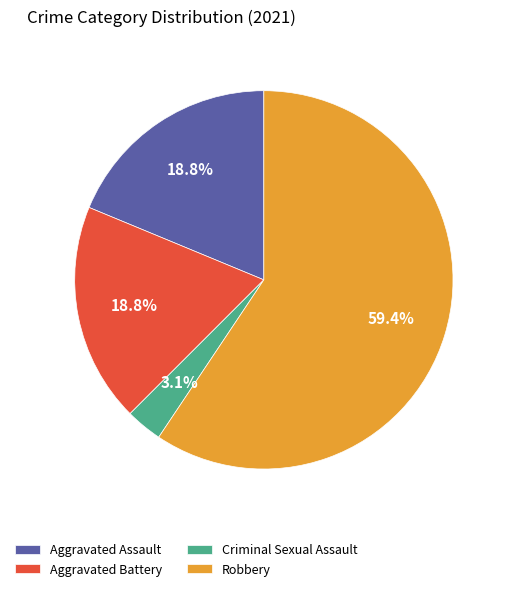

To the nearest percent, what percentage of the pie is Criminal Sexual Assault?

3%